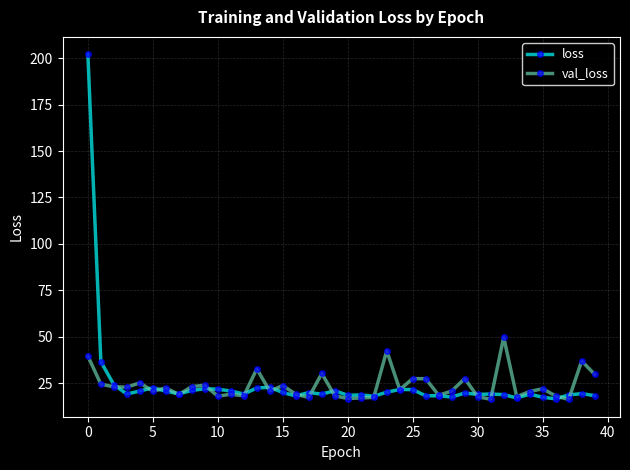

Which series has the largest range (max minus min)?

loss